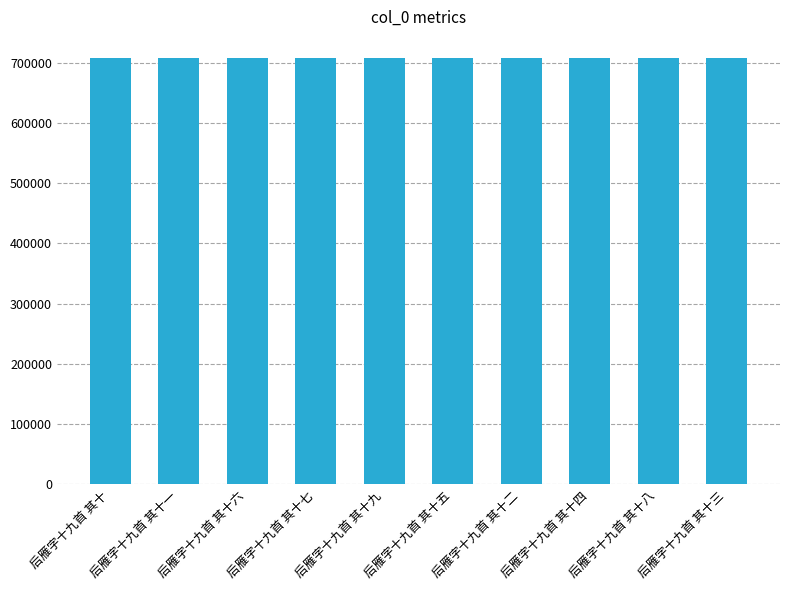

Are the bars horizontal?

No